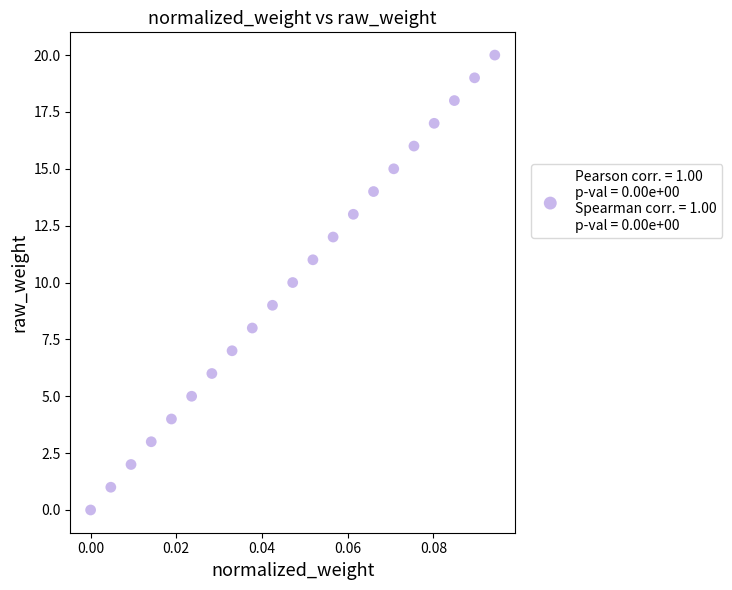

What is the range of Y values (max minus min)?

20